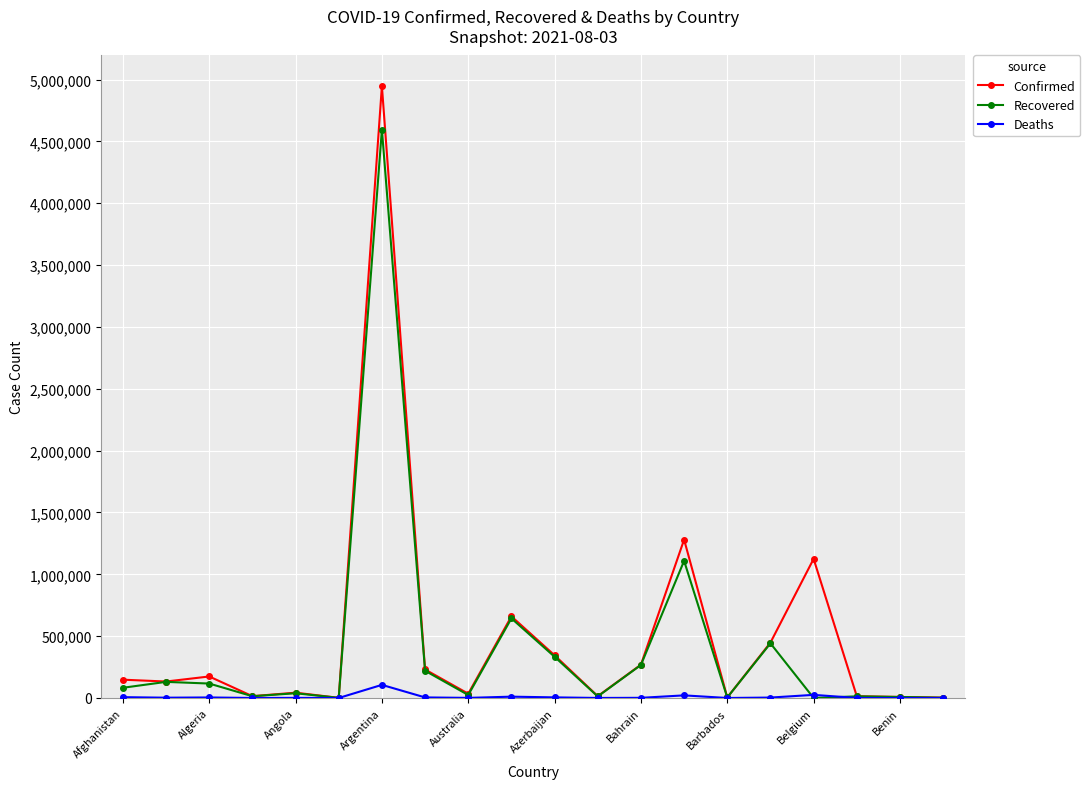

How many categories are shown in the chart?

20